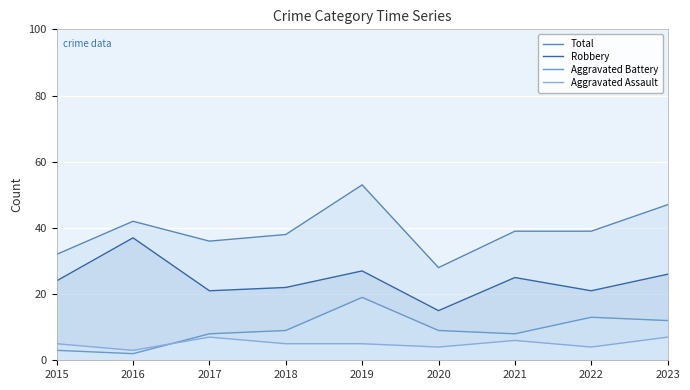

What is the sum of the Aggravated Assault values at 2018 and 2023?

12